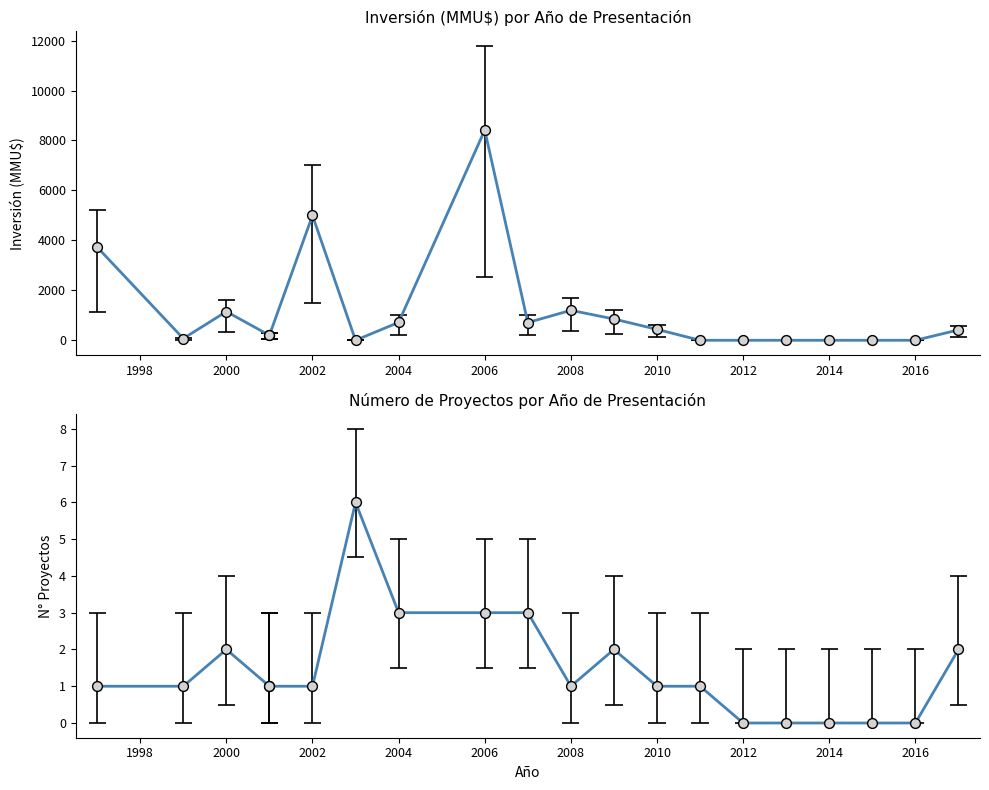

At how many categories does at least one series exceed 8152?

1